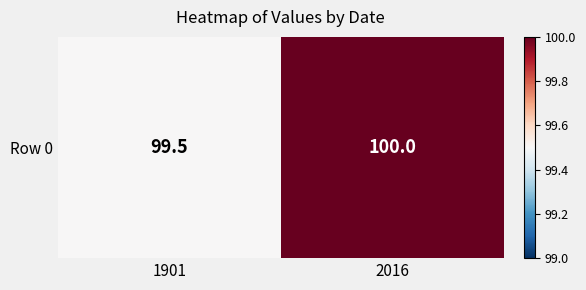

Rank the categories by value from highest to lowest.

2016, 1901